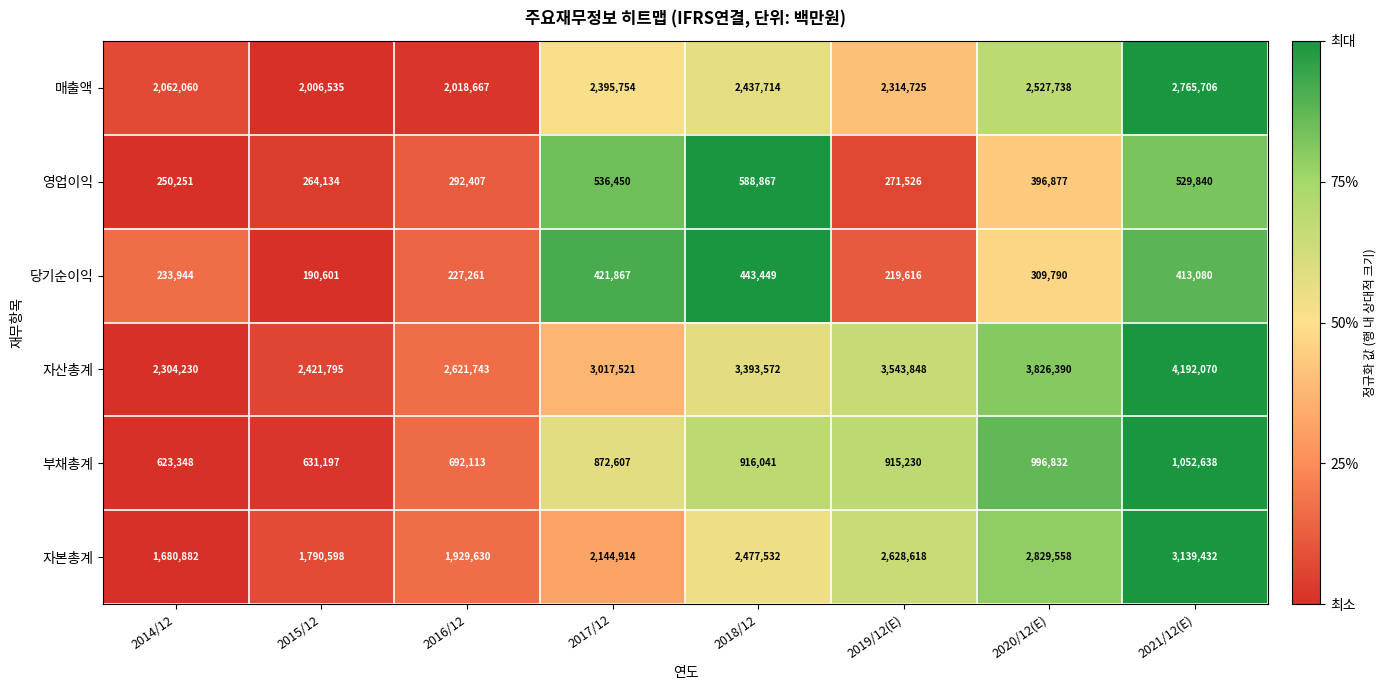

What is the minimum value for 매출액?

2006535